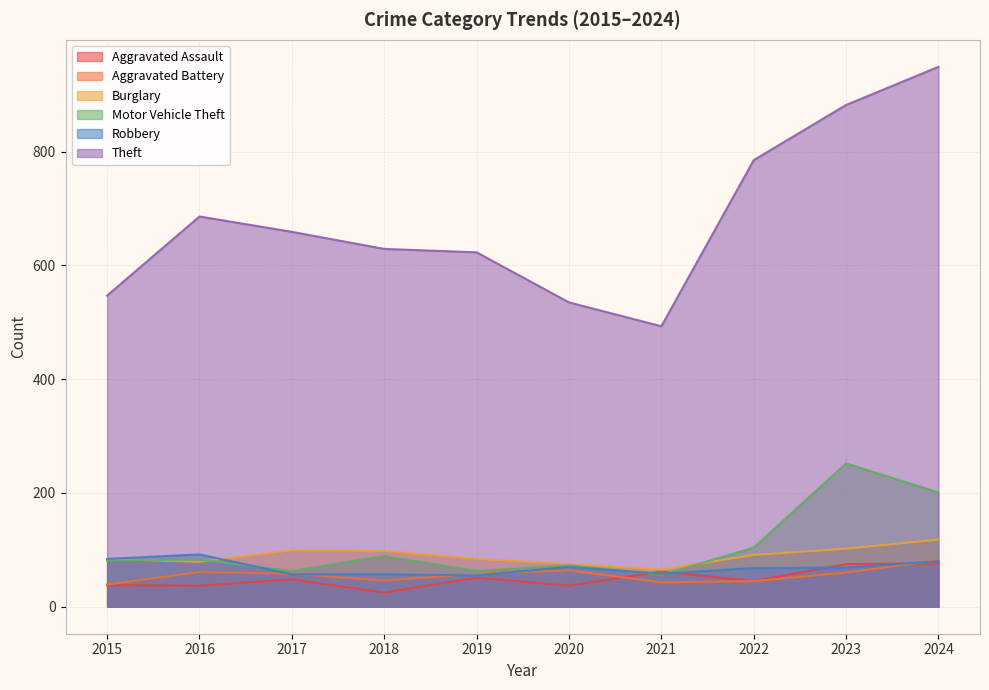

Reading left to right, extract all data points from this chart.

Aggravated Assault: 2015=38	2016=37	2017=48	2018=25	2019=51	2020=37	2021=62	2022=45	2023=75	2024=76
Aggravated Battery: 2015=39	2016=61	2017=58	2018=46	2019=58	2020=64	2021=43	2022=45	2023=60	2024=82
Burglary: 2015=84	2016=79	2017=99	2018=98	2019=84	2020=75	2021=65	2022=91	2023=102	2024=118
Motor Vehicle Theft: 2015=81	2016=83	2017=63	2018=89	2019=63	2020=73	2021=56	2022=104	2023=252	2024=201
Robbery: 2015=84	2016=92	2017=57	2018=57	2019=55	2020=70	2021=58	2022=68	2023=69	2024=80
Theft: 2015=547	2016=686	2017=659	2018=629	2019=623	2020=535	2021=493	2022=785	2023=882	2024=949